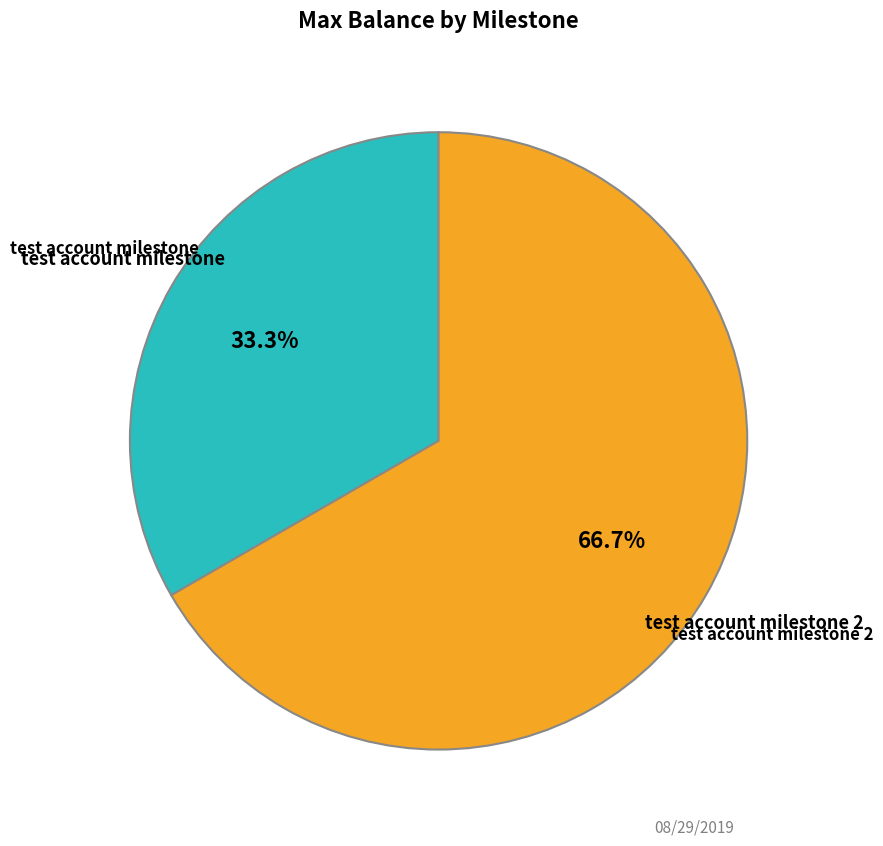

Does any single category account for the majority?

Yes